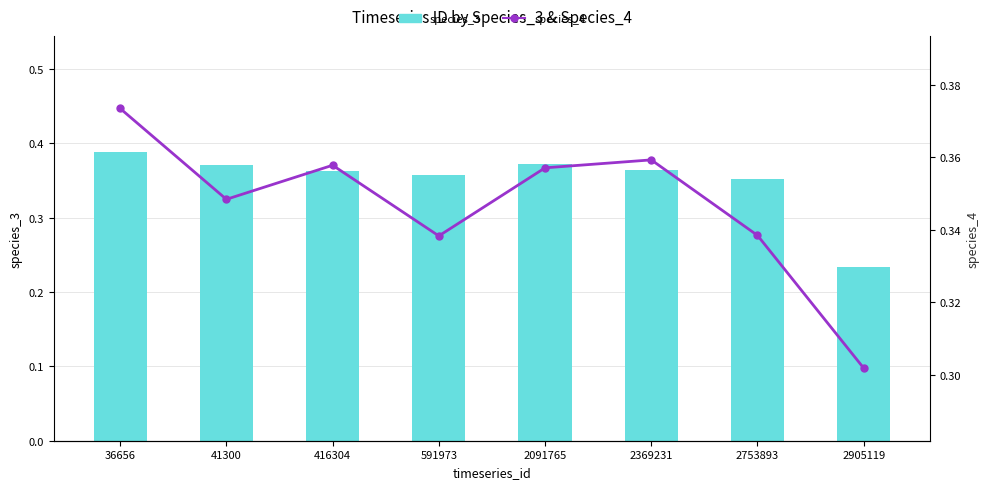

At which label does species_4 reach its minimum?

2905119